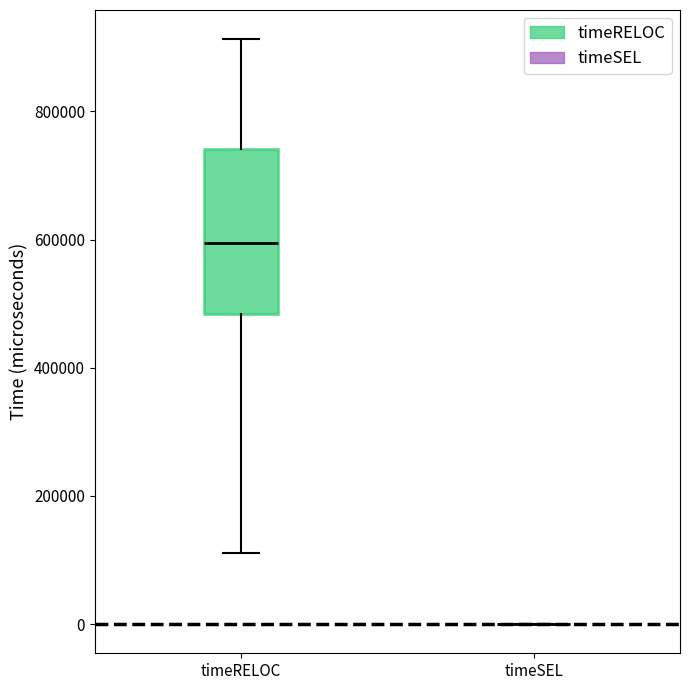

Comparing the boxes themselves (not the whiskers), which one is the tallest?

timeRELOC